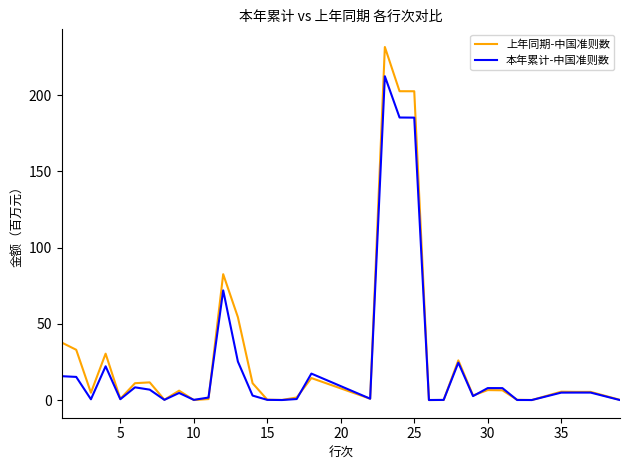

How many lines are shown in the chart?

2